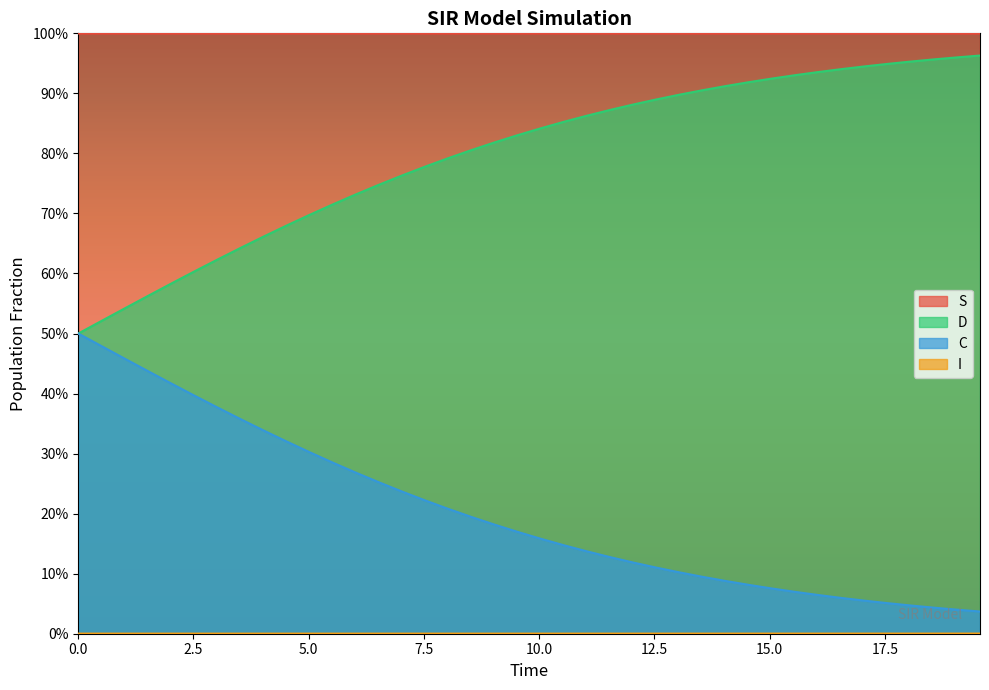

What is the highest value of the D series?

0.5